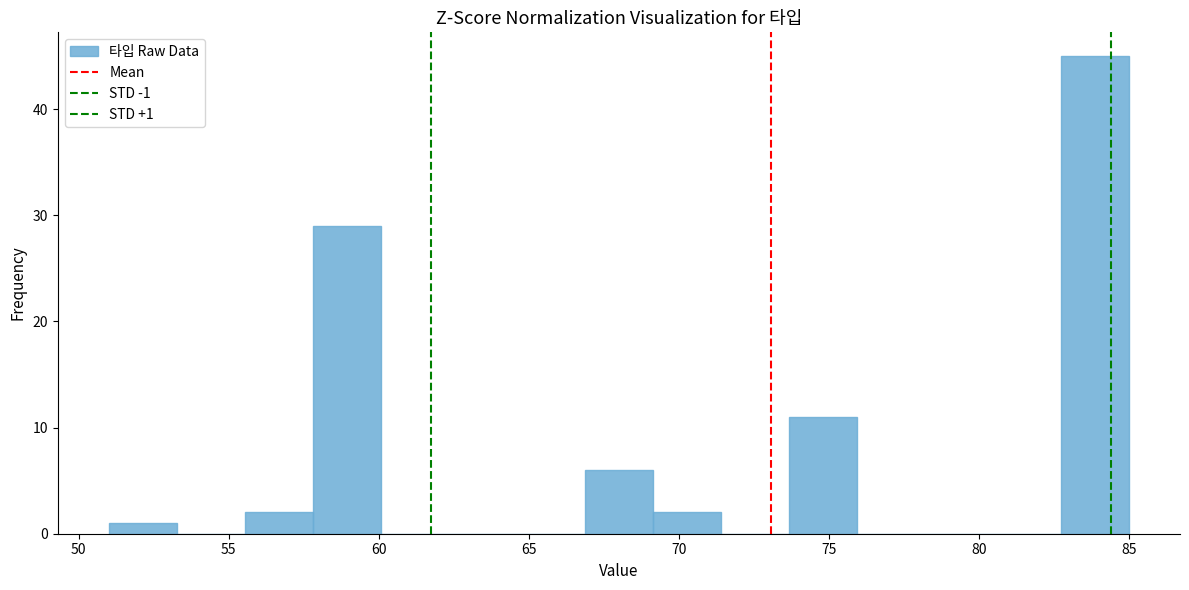

Over which range of the x-axis is the bar tallest?

82.5 to 85.0